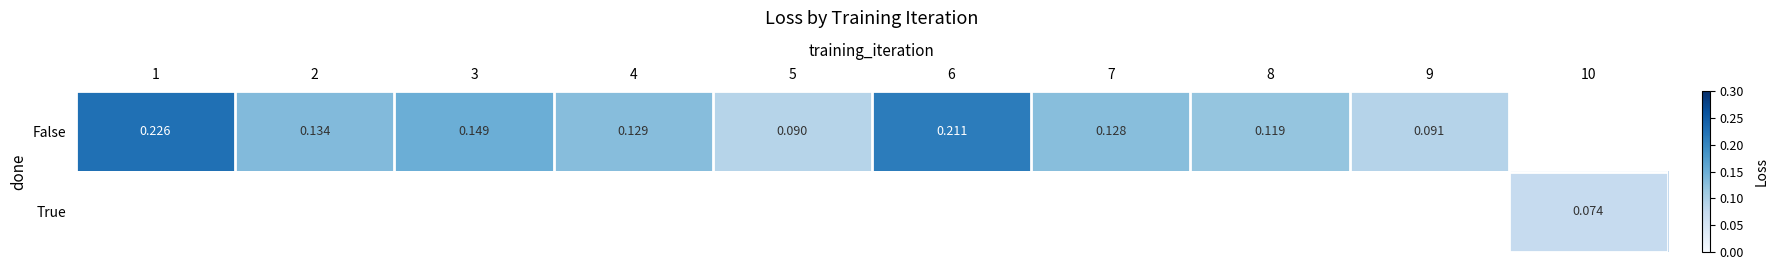

Is the value of True at 6 greater than the value of False at 5?

No